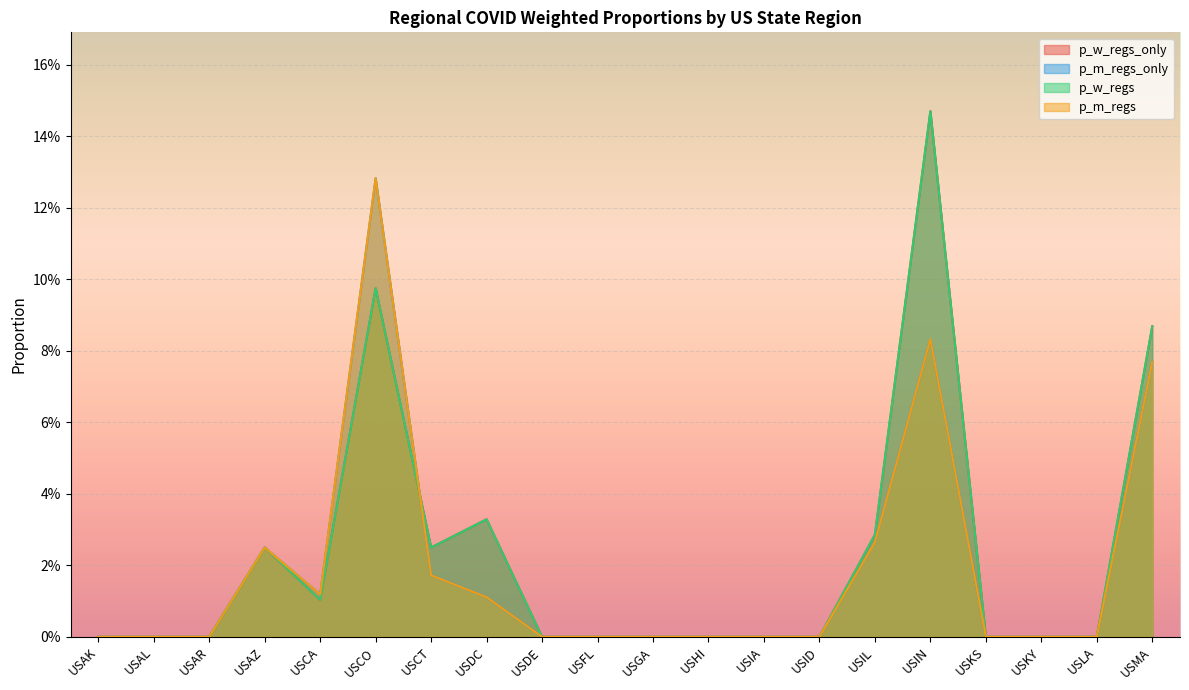

List the series in order of their peak value, highest first.

p_w_regs_only, p_w_regs, p_m_regs_only, p_m_regs